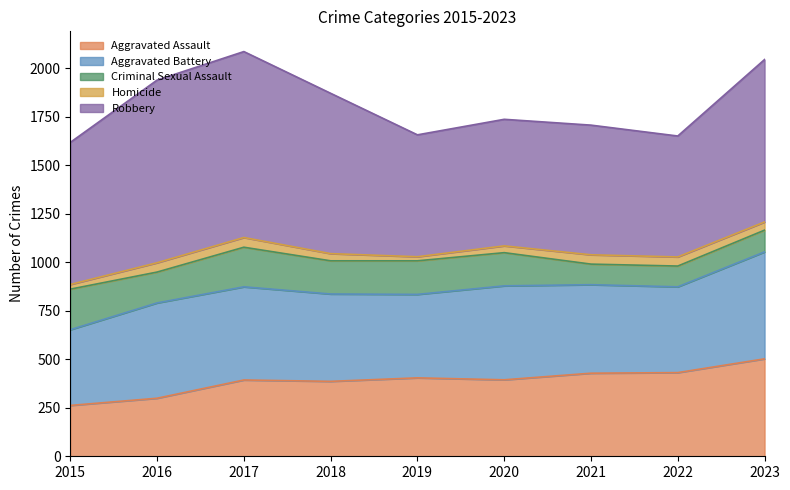

At which category is the sum across all series the highest?

2017